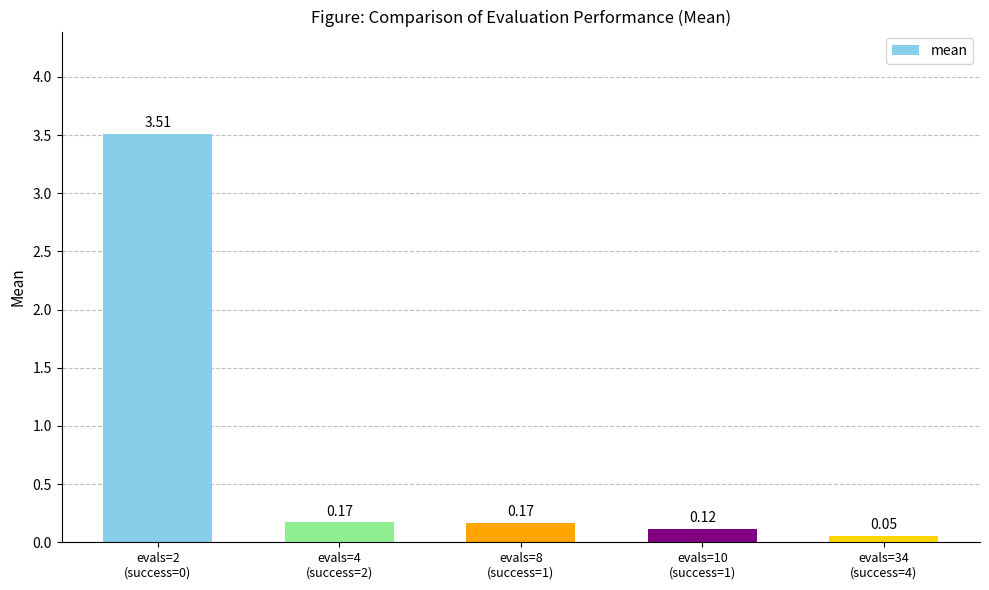

What is the sum of all values?

4.0